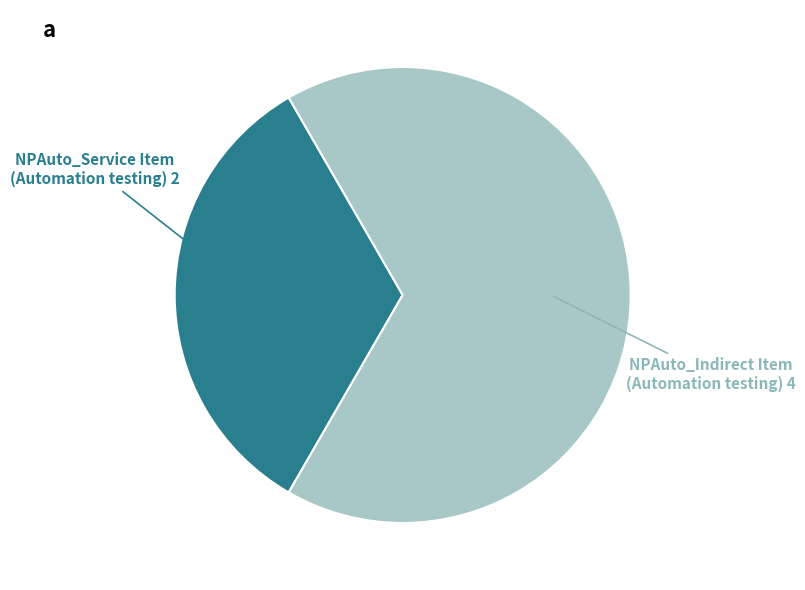

Which category has the smallest portion of the pie?

NPAuto_Service Item (Automation testing)